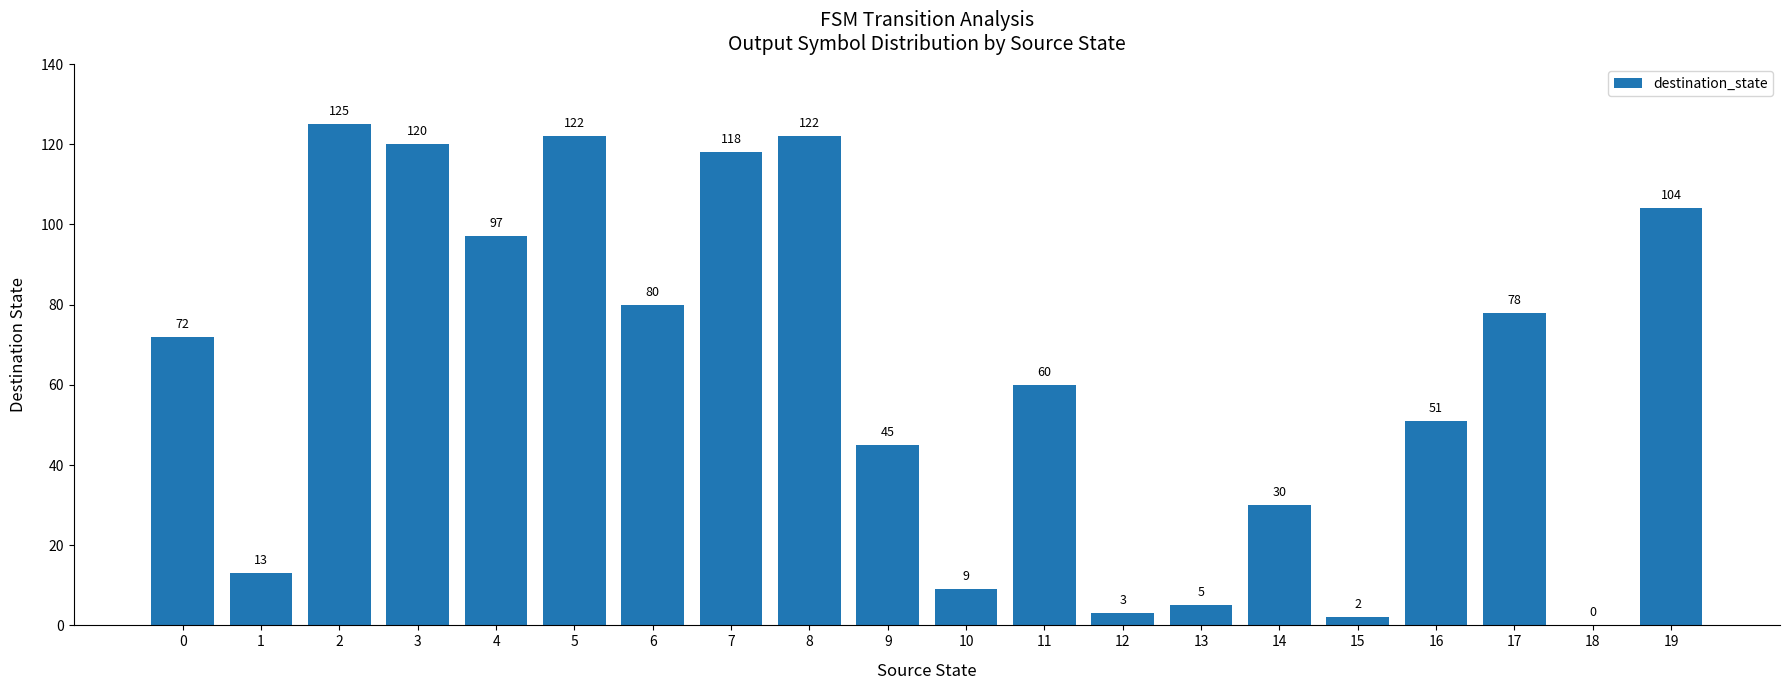

Are the bars horizontal?

No